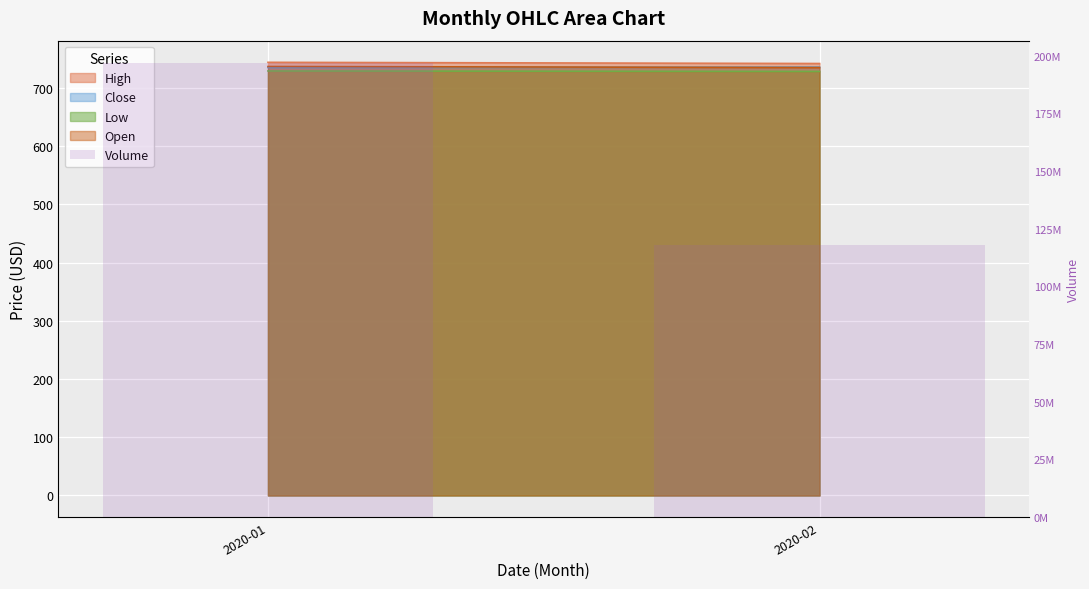

Which category has the highest value across all series?

2020-01